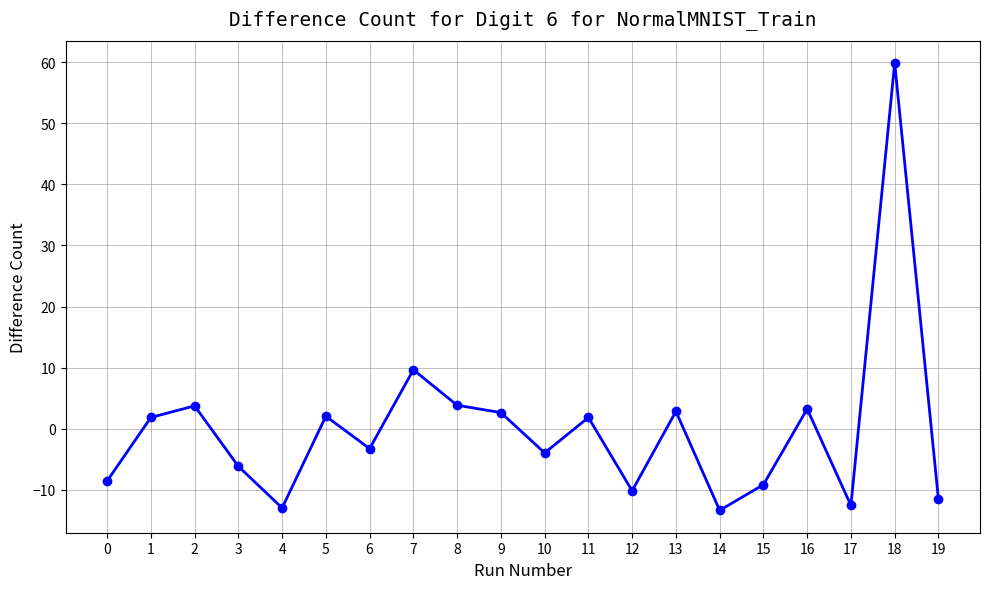

What is the smallest value displayed?

-13.3